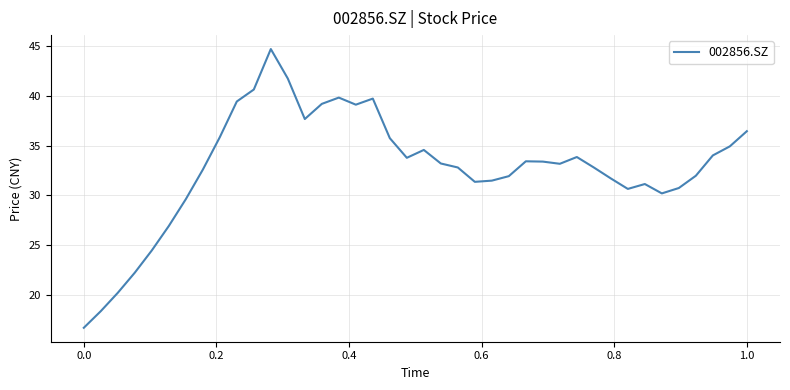

What is the difference between the maximum and minimum values?

28.0